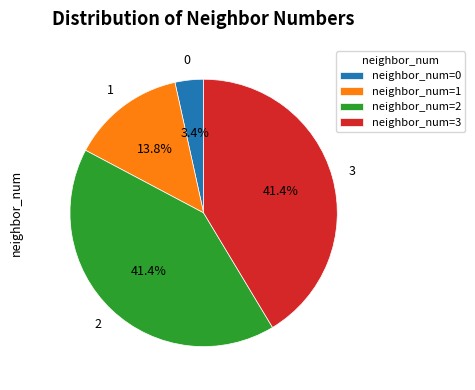

What is the total percentage of neighbor_num=0 and neighbor_num=1?

17.2%